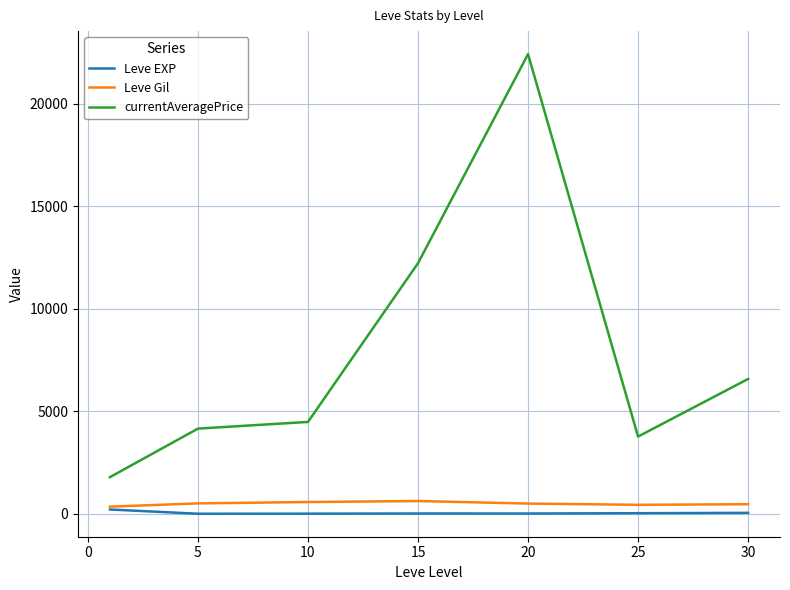

What is the lowest value of the currentAveragePrice series?

1787.3